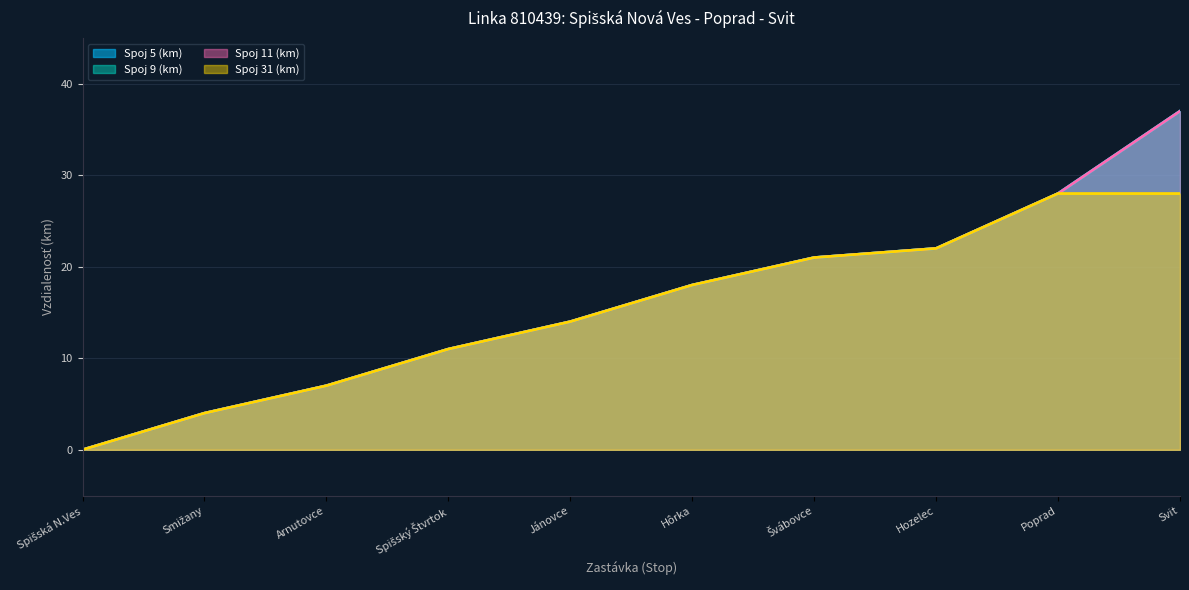

Reading left to right, list all the values displayed in this chart.

Spoj 5 (km): 0	4	7	11	14	18	21	22	28	37
Spoj 9 (km): 0	4	7	11	14	18	21	22	28	37
Spoj 11 (km): 0	4	7	11	14	18	21	22	28	37
Spoj 31 (km): 0	4	7	11	14	18	21	22	28	28